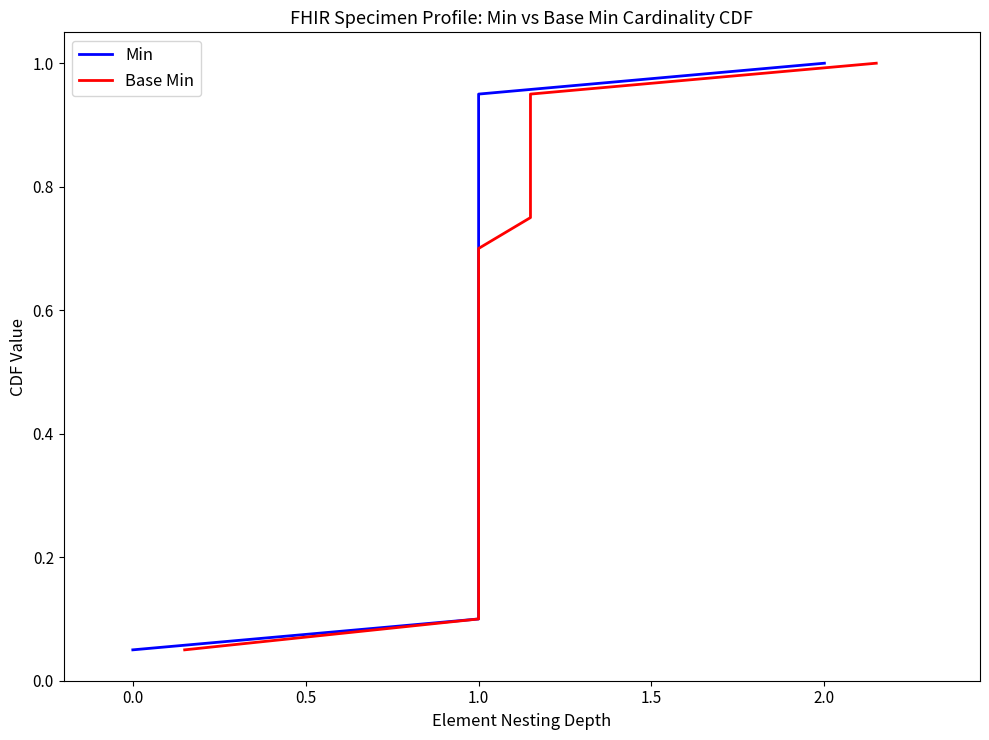

The value of Base Min at 17 is 0.4. True or false?

False